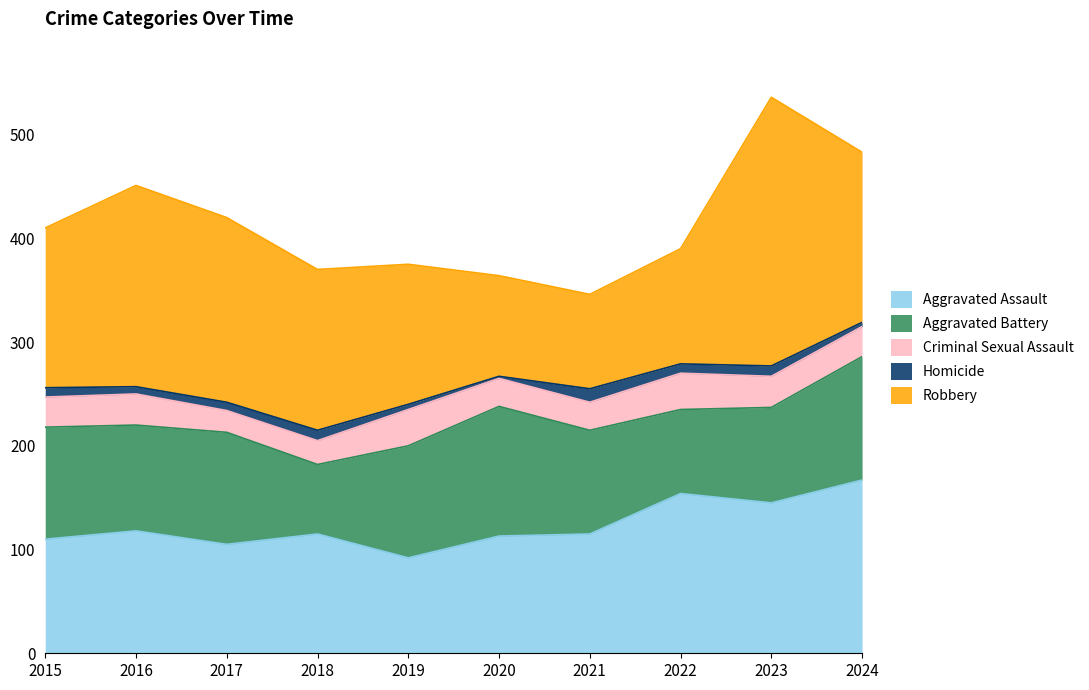

True or false: Homicide and Robbery cross at least once.

False